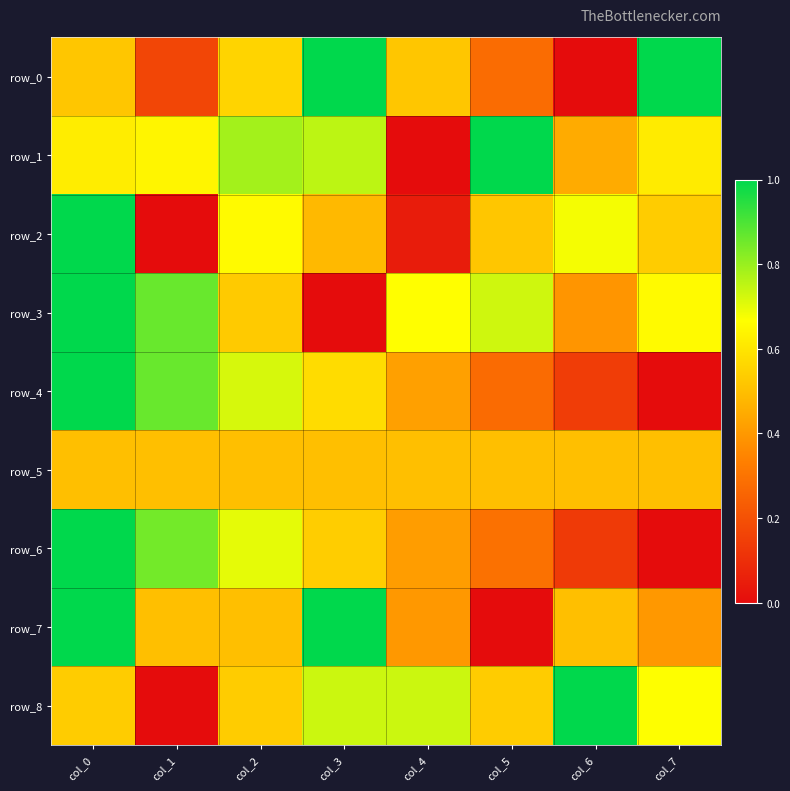

Rank the series by their maximum value, from lowest to highest.

row_5, row_0, row_1, row_2, row_3, row_4, row_6, row_7, row_8